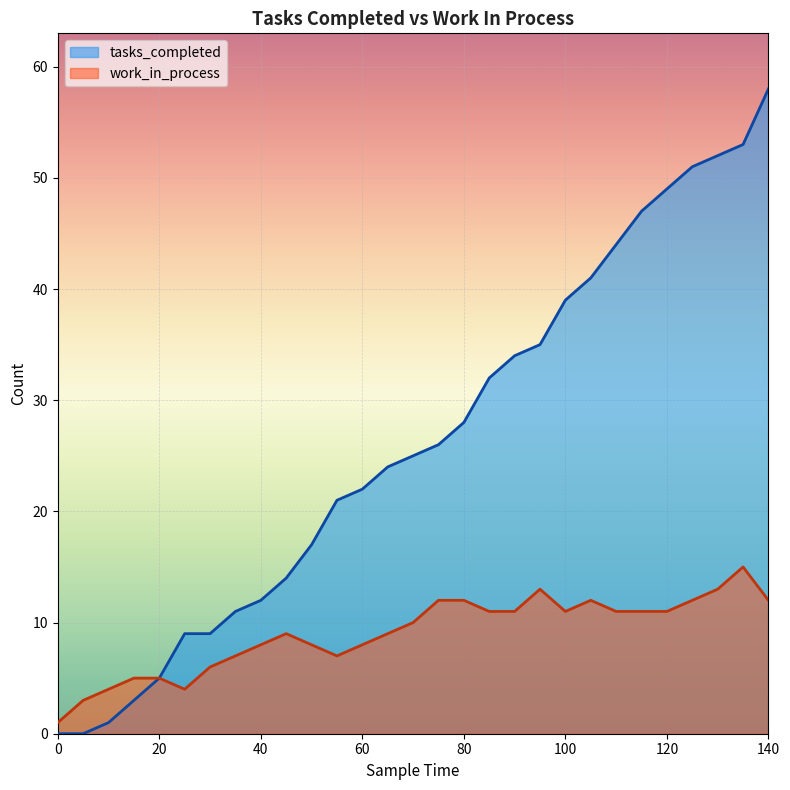

The tasks_completed series shows 12 at 40. True or false?

True